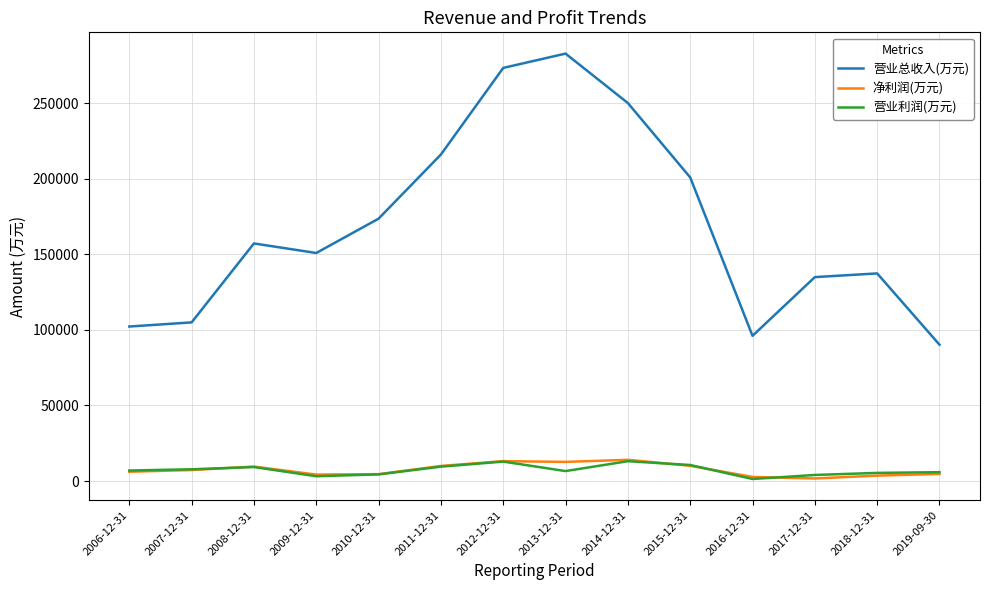

What is the lowest value of the 营业总收入(万元) series?

90256